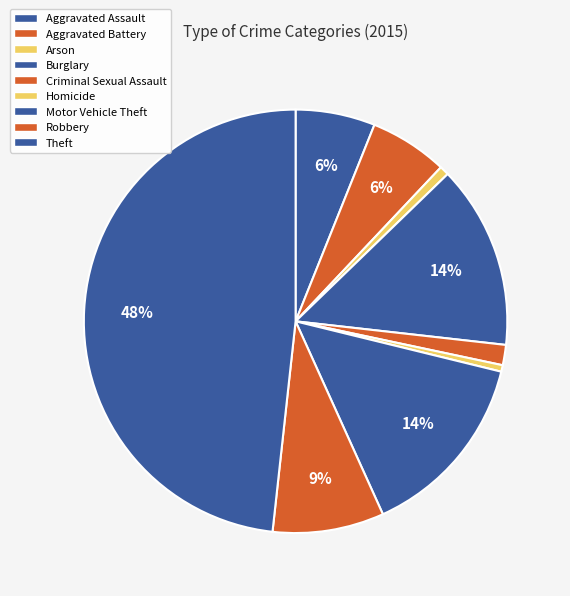

What is the ratio of the value at Arson to the value at Robbery?

0.1